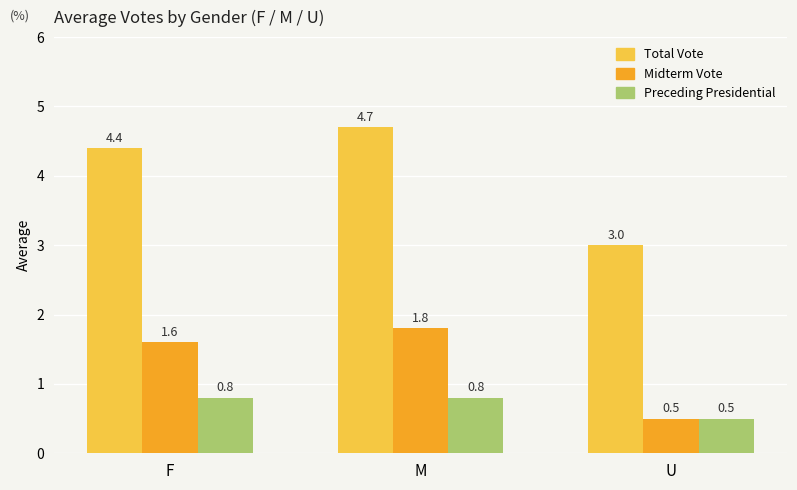

What is the smallest value displayed?

0.5